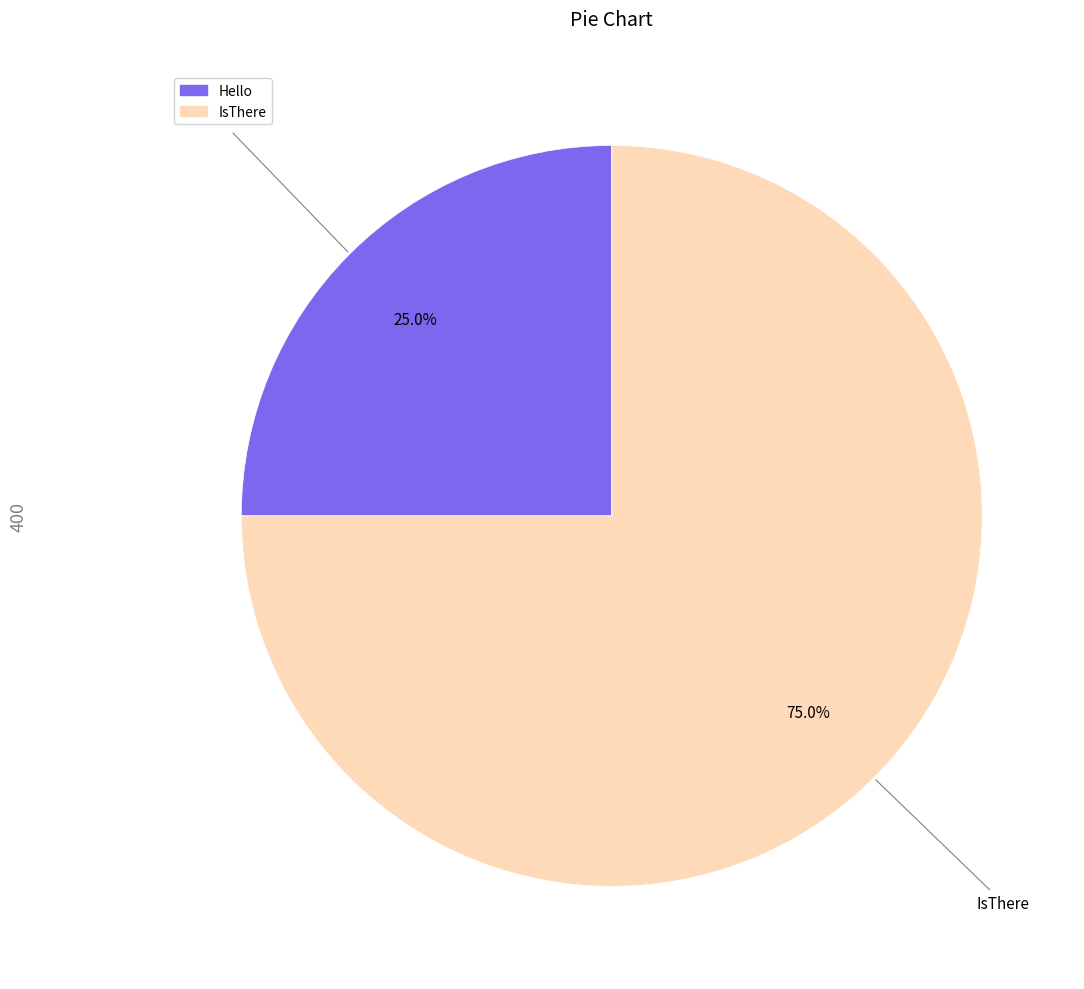

What is the ratio of the value at Hello to the value at IsThere?

0.3